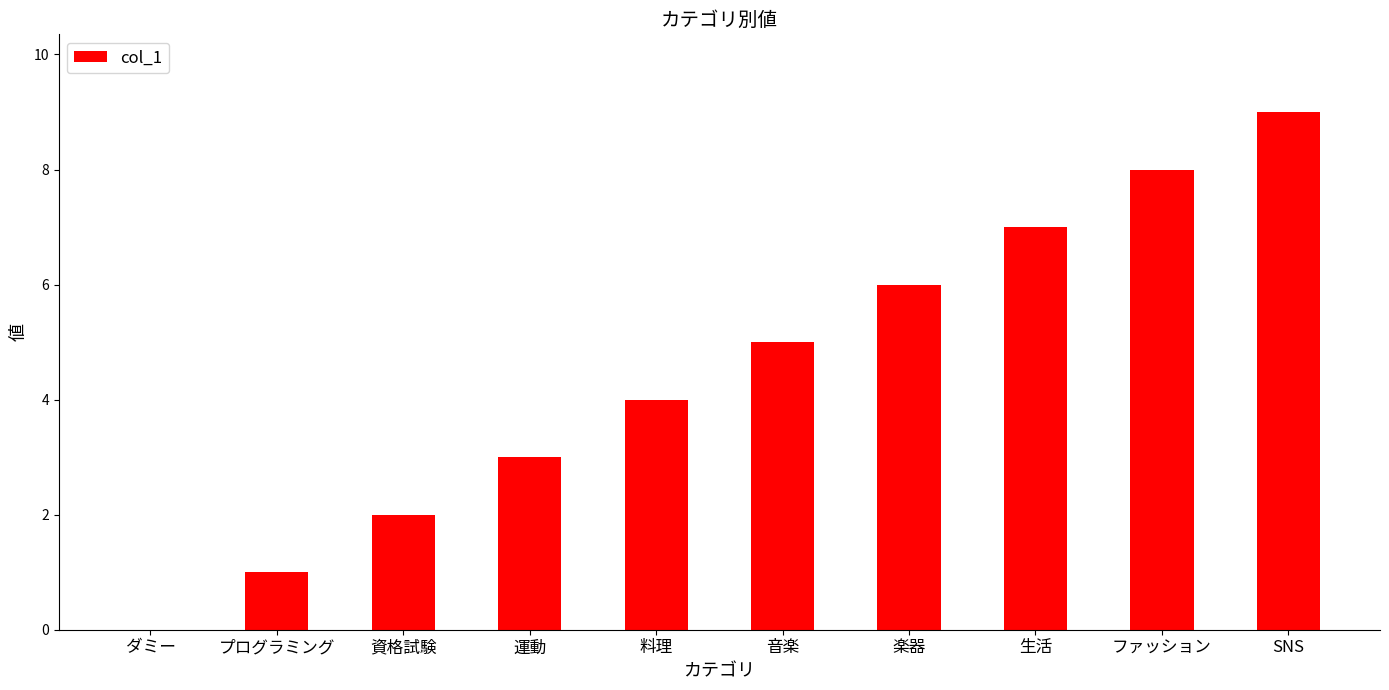

The value at 生活 is 7. True or false?

True